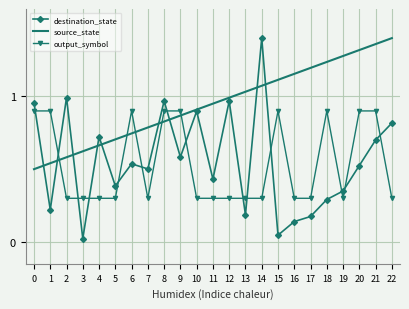

Is it true that source_state equals 0.2 at 8?

False